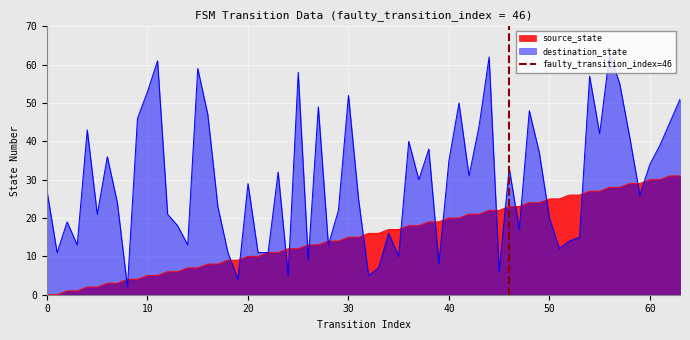

What is the maximum value for source_state?

31